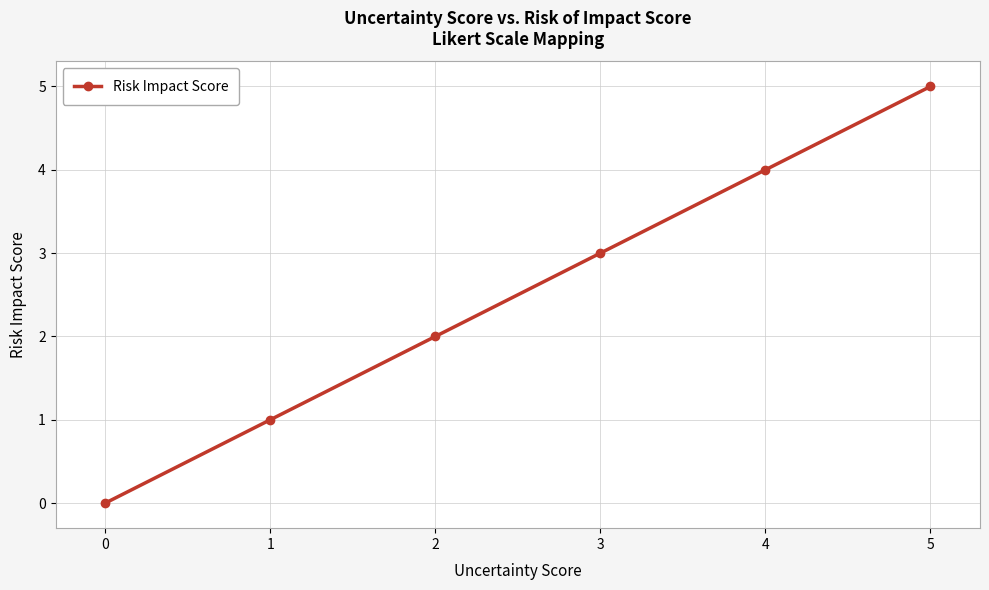

What is the maximum value shown in the chart?

5